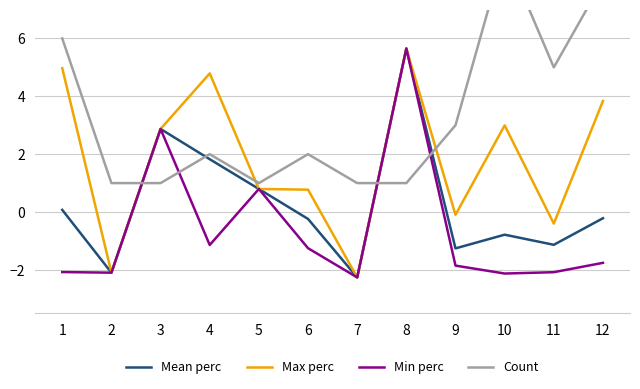

What are all the series names shown in the legend?

Mean perc, Max perc, Min perc, Count